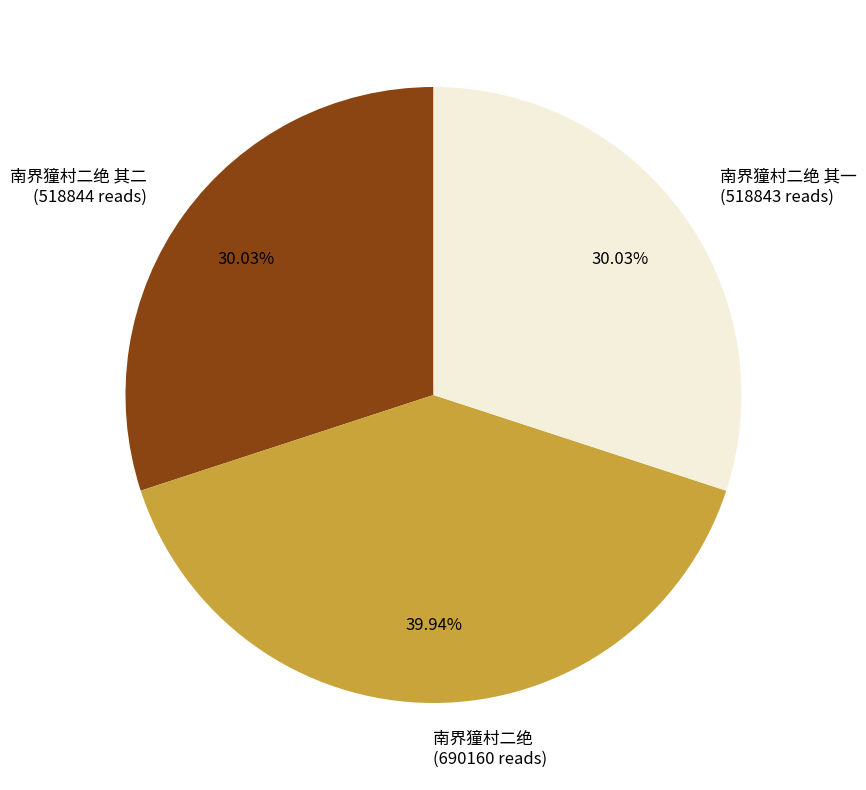

Do 南界獞村二绝 其二 (518844 reads) and 南界獞村二绝 (690160 reads) together represent more than half of the pie?

Yes